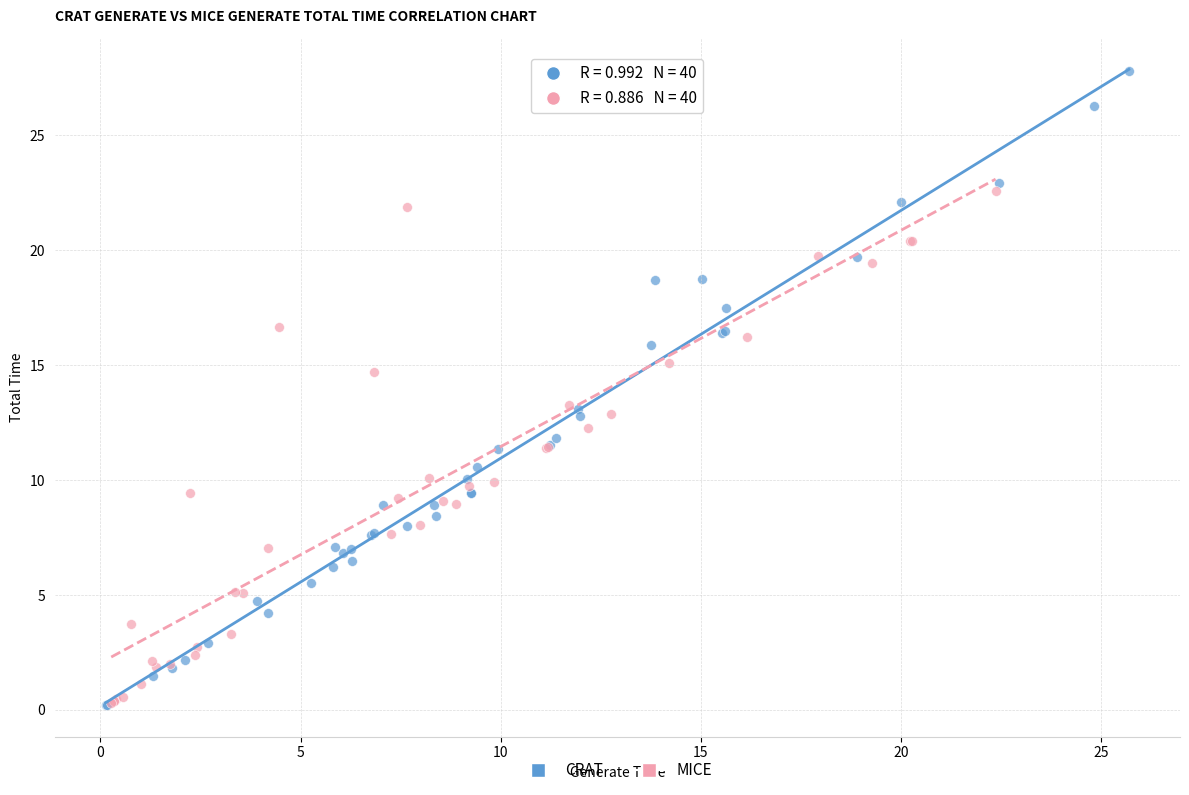

What are all the series names shown in the legend?

CRAT, MICE